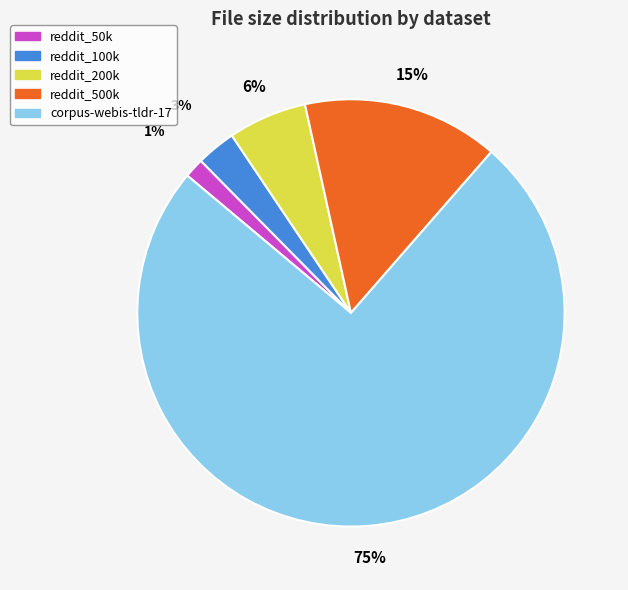

To the nearest percent, what percentage of the pie is reddit_200k?

6%